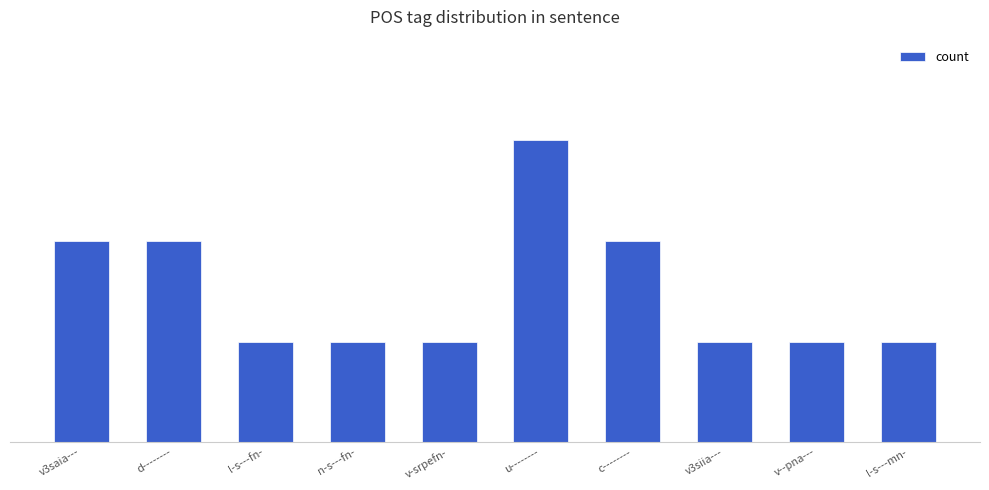

Which label corresponds to the largest value in the chart?

u--------